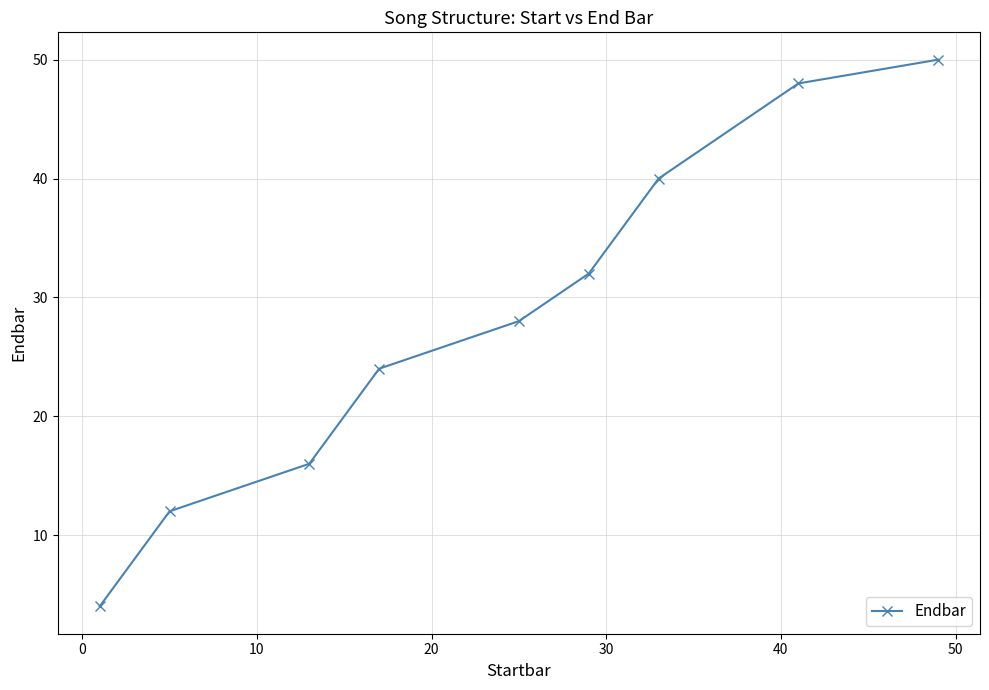

What is the smallest value displayed?

4